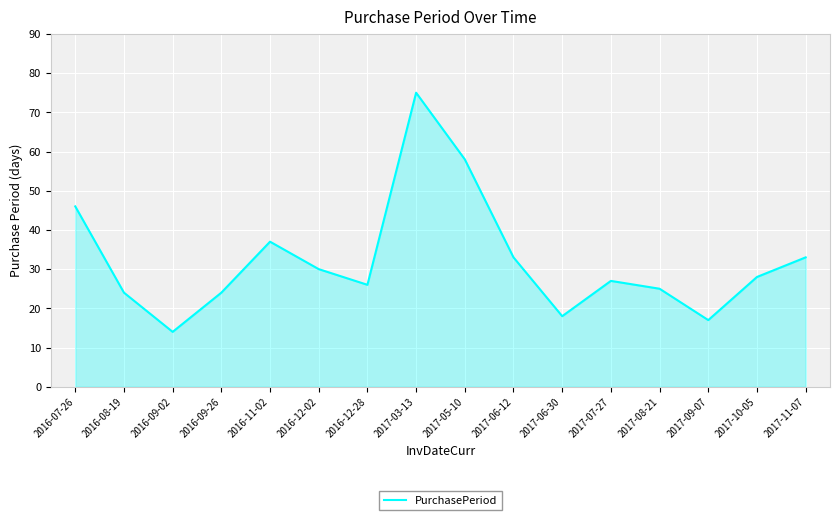

What is the difference between the maximum and minimum values?

61